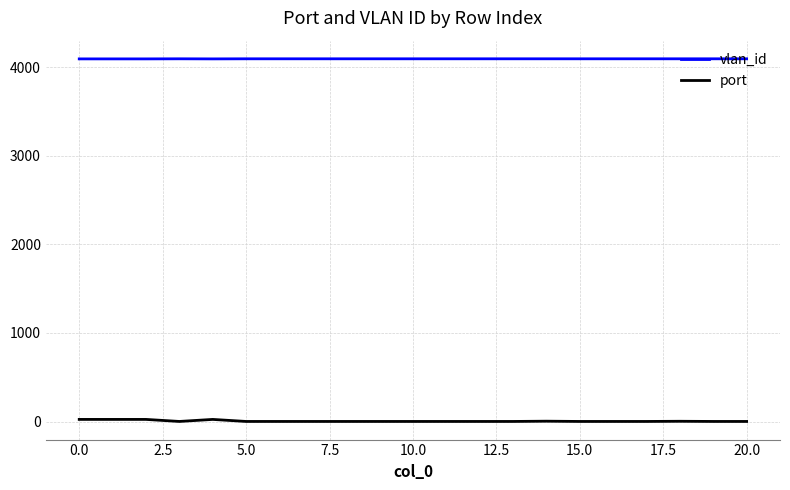

List the series in order of their overall mean, highest first.

vlan_id, port